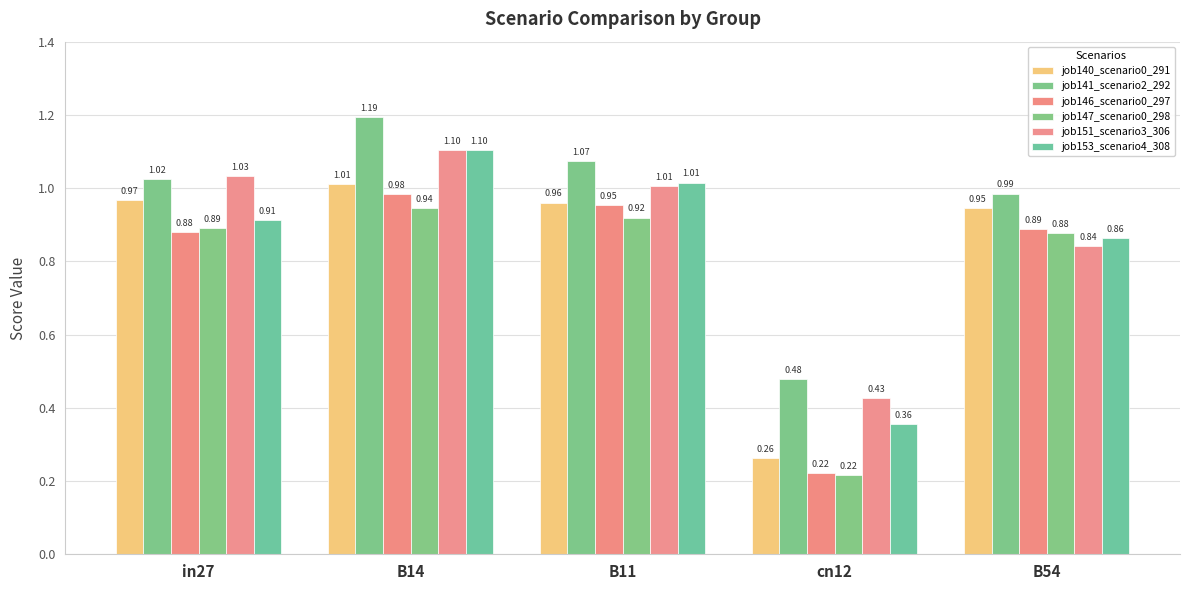

What is the difference between the second highest and minimum values in the job147_scenario0_298 series?

0.7